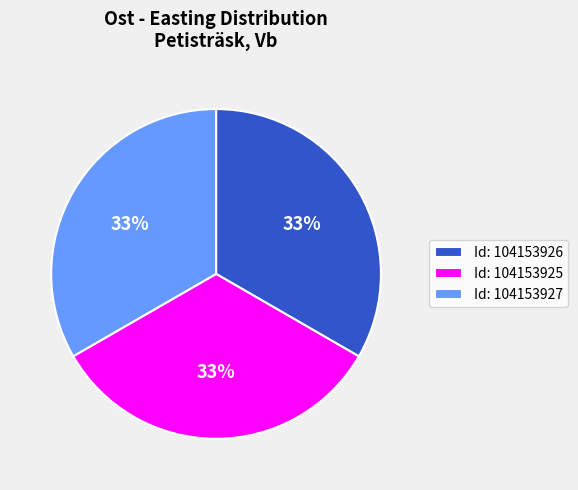

Does any single category account for the majority?

No